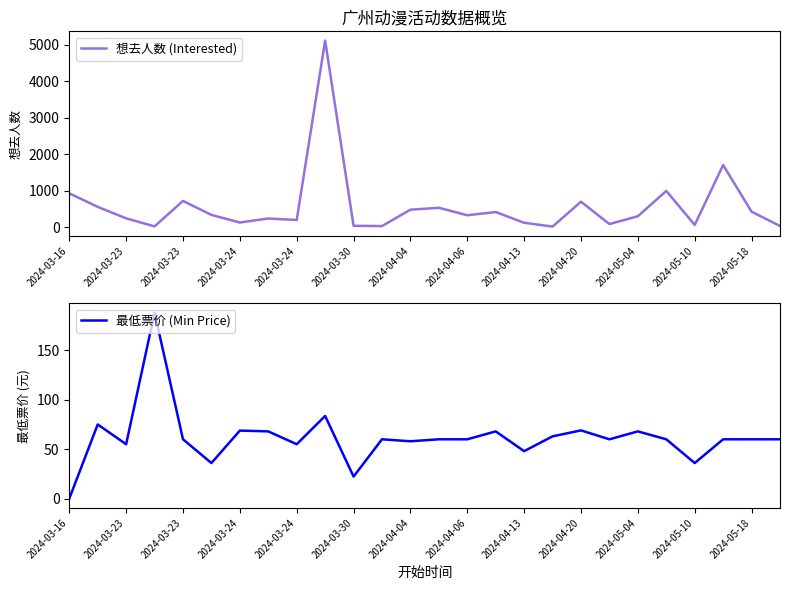

What is the approximate value of 想去人数 (Interested) at 2024-04-13?

118.0